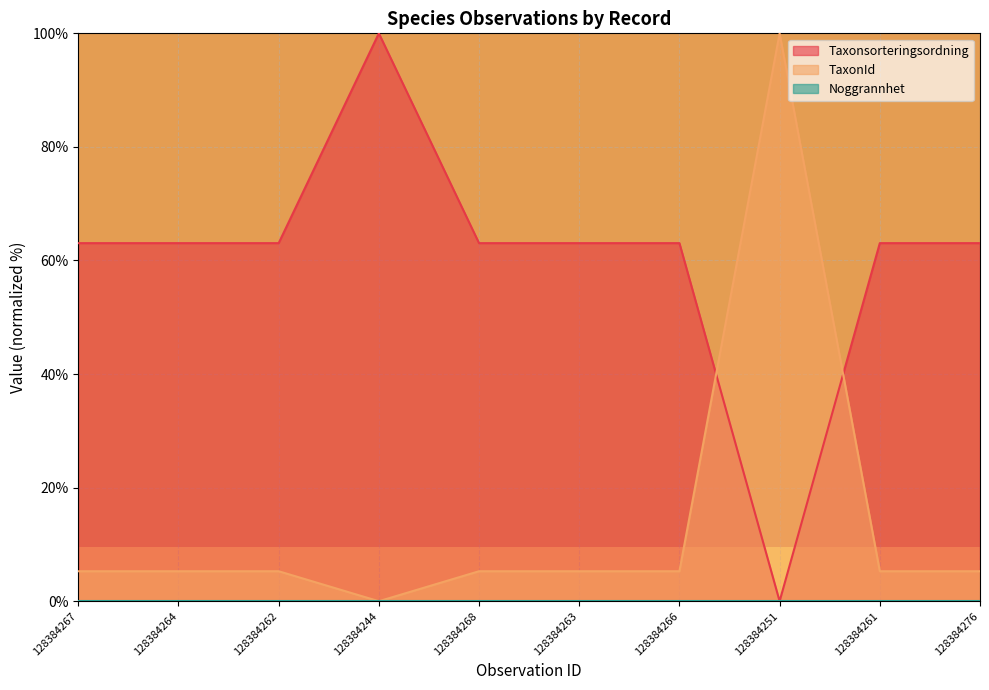

Is the value of TaxonId at 128384262 greater than the value of Taxonsorteringsordning at 128384261?

No